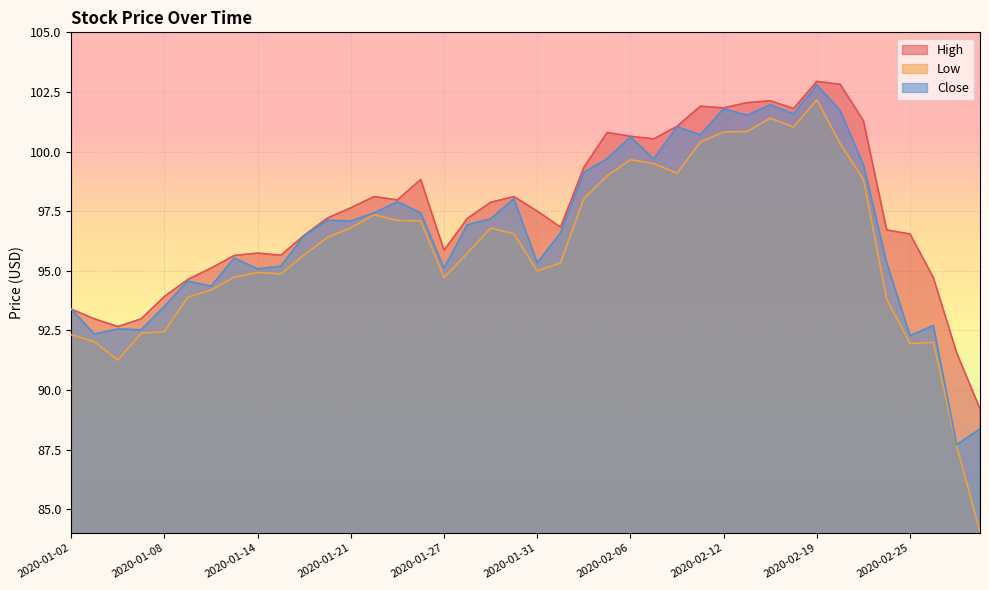

What is the difference between the highest and lowest values at 2020-02-21?

2.5